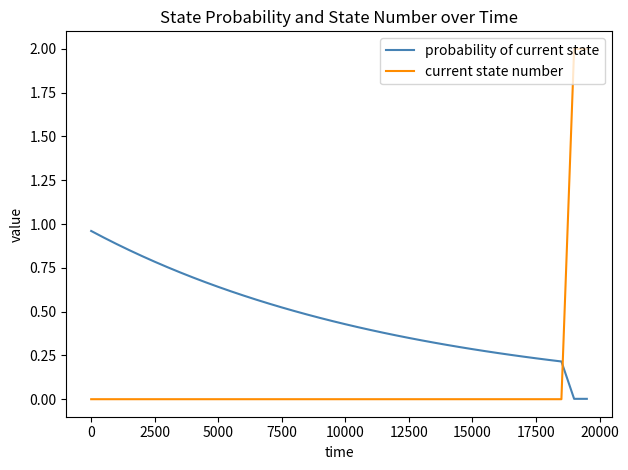

Which series has the largest total across all categories?

probability of current state